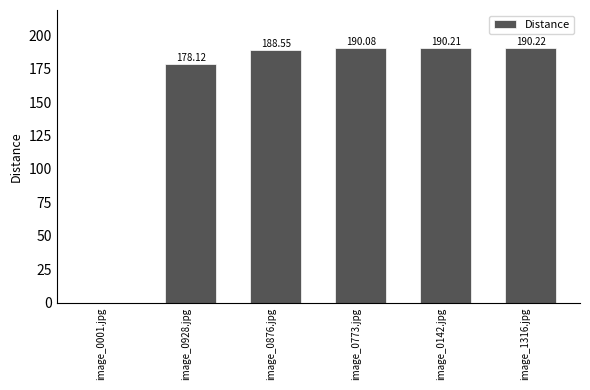

What is the sum of all values?

937.2